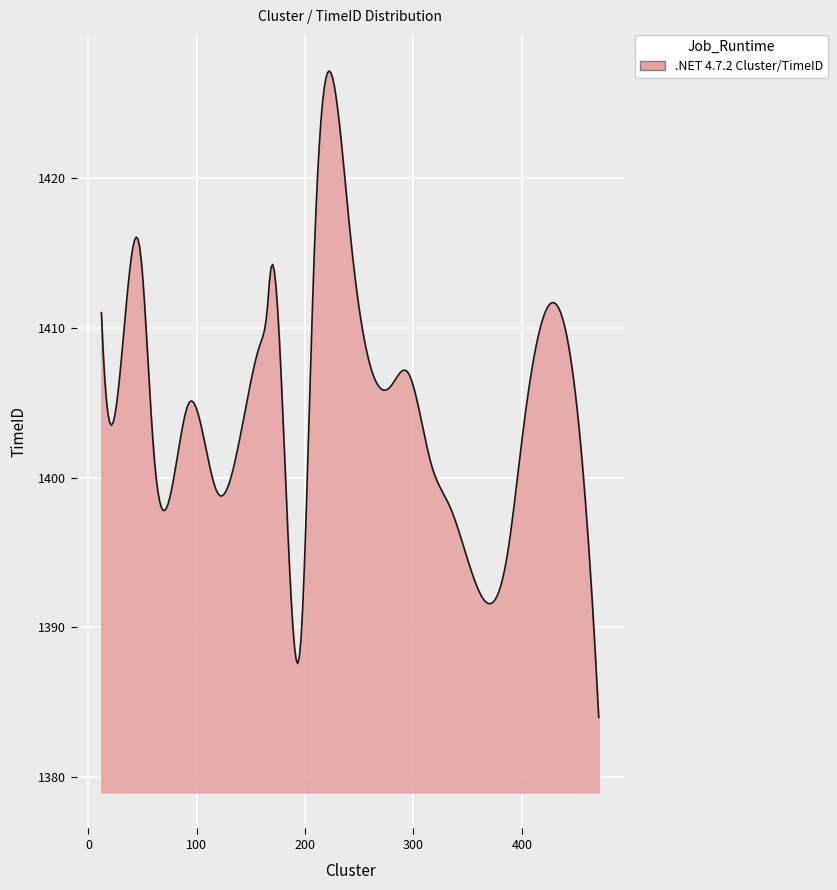

Does the chart have visible grid lines?

Yes